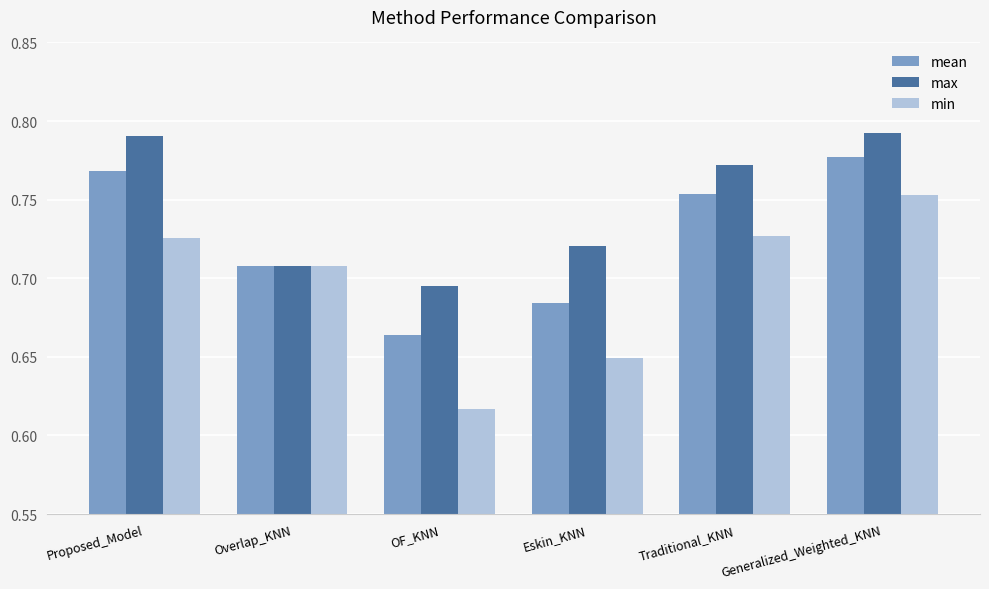

The max series shows 1.1 at Overlap_KNN. True or false?

False